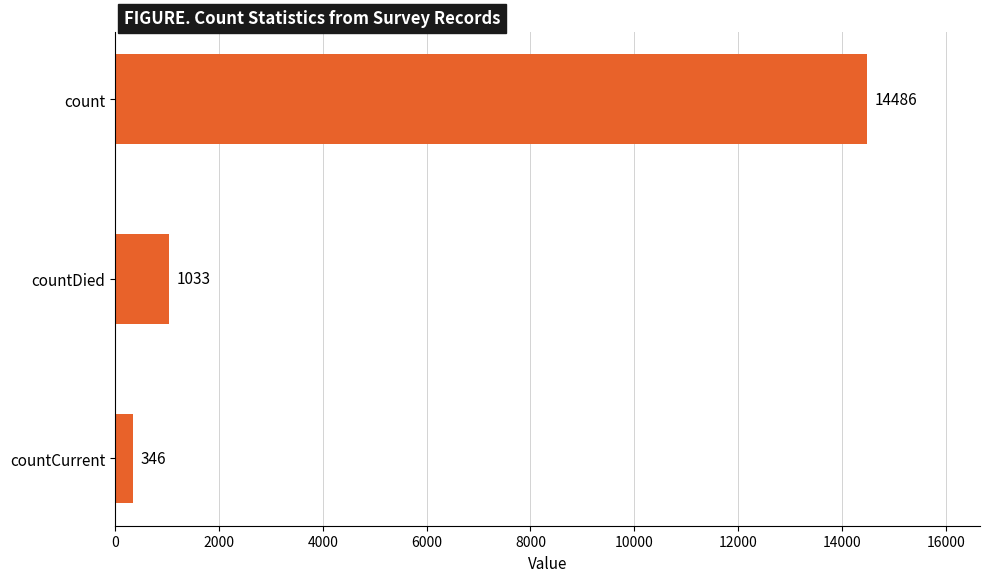

Are the bars grouped side by side (vs. stacked)?

No